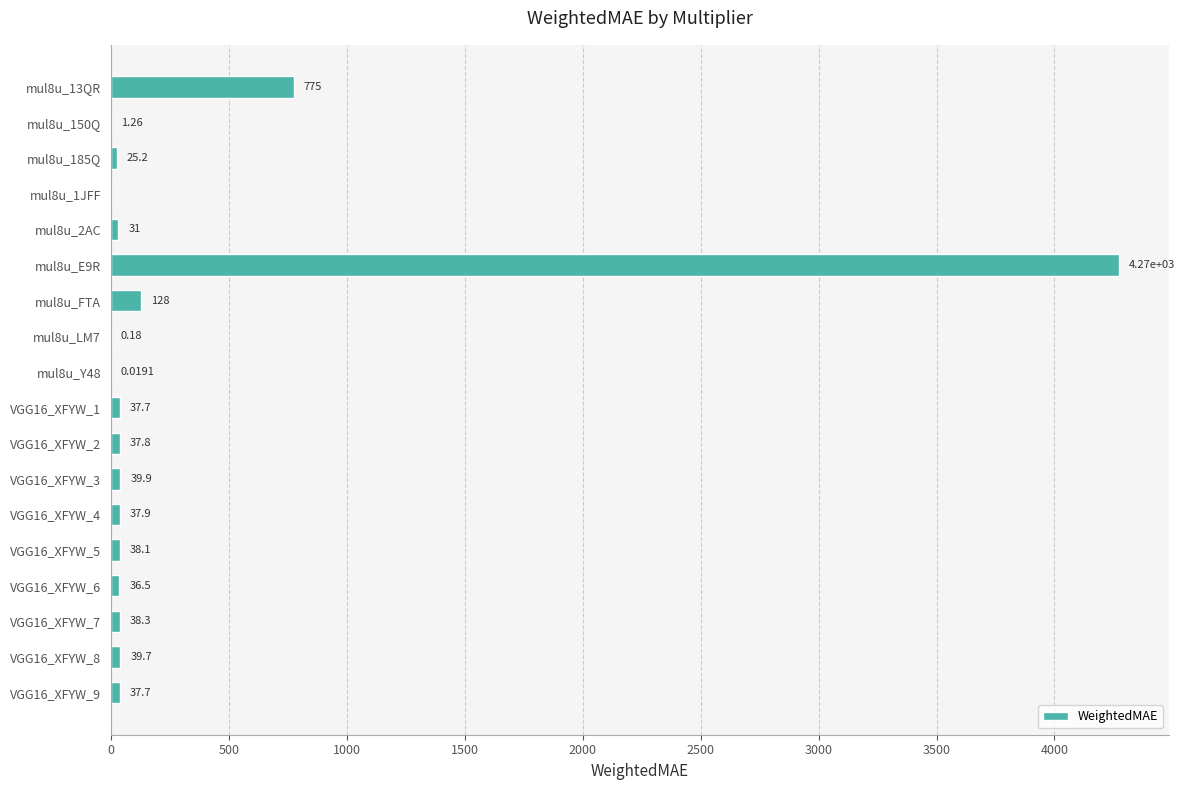

Which has a higher value, mul8u_LM7 or mul8u_150Q?

mul8u_150Q